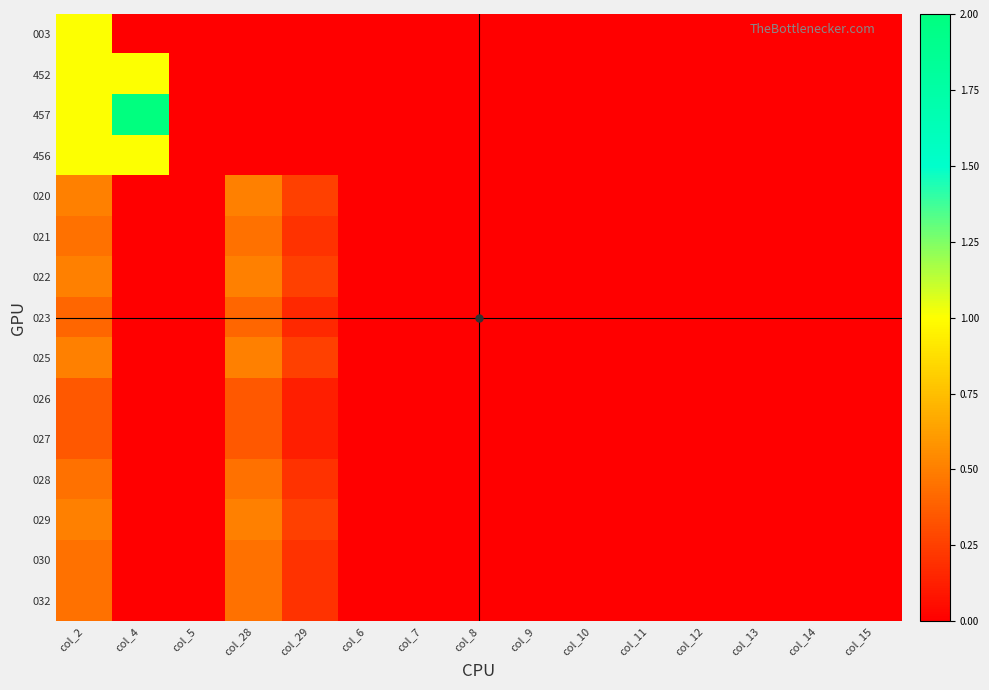

At which category does the chart reach its peak across all series?

col_4